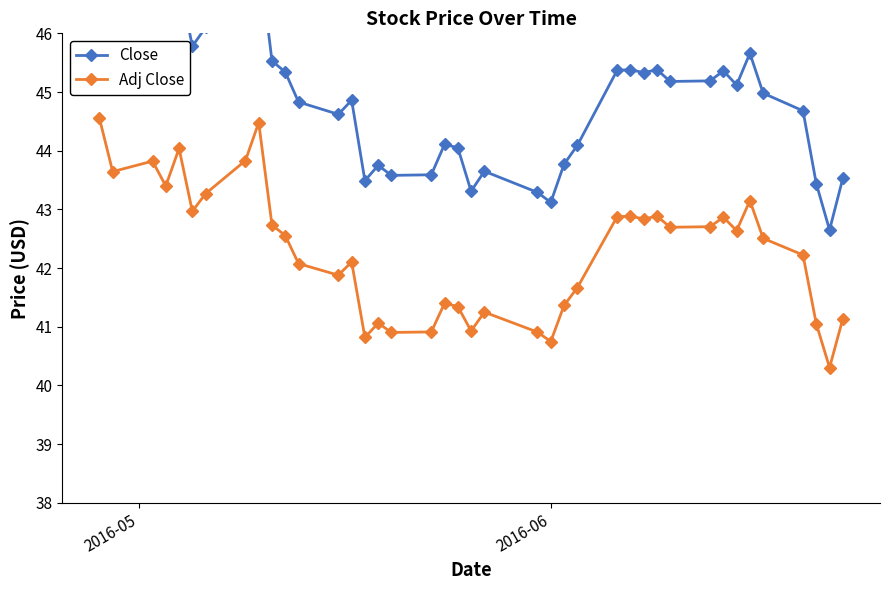

List the series in order of their overall mean, lowest first.

Adj Close, Close